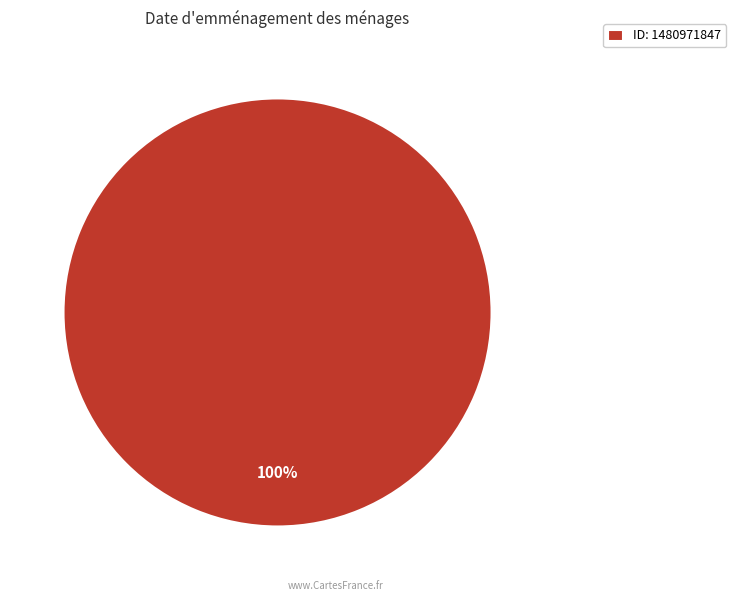

True or false: ID: 1480971847 accounts for 100% of the total.

True